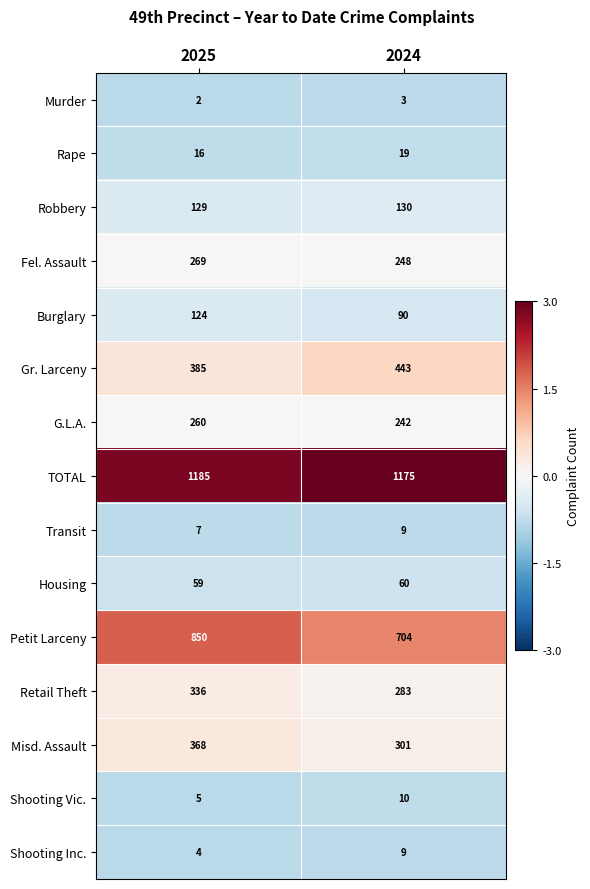

Reading left to right, list all the values displayed in this chart.

Murder: 2025=2	2024=3
Rape: 2025=16	2024=19
Robbery: 2025=129	2024=130
Fel. Assault: 2025=269	2024=248
Burglary: 2025=124	2024=90
Gr. Larceny: 2025=385	2024=443
G.L.A.: 2025=260	2024=242
TOTAL: 2025=1185	2024=1175
Transit: 2025=7	2024=9
Housing: 2025=59	2024=60
Petit Larceny: 2025=850	2024=704
Retail Theft: 2025=336	2024=283
Misd. Assault: 2025=368	2024=301
Shooting Vic.: 2025=5	2024=10
Shooting Inc.: 2025=4	2024=9